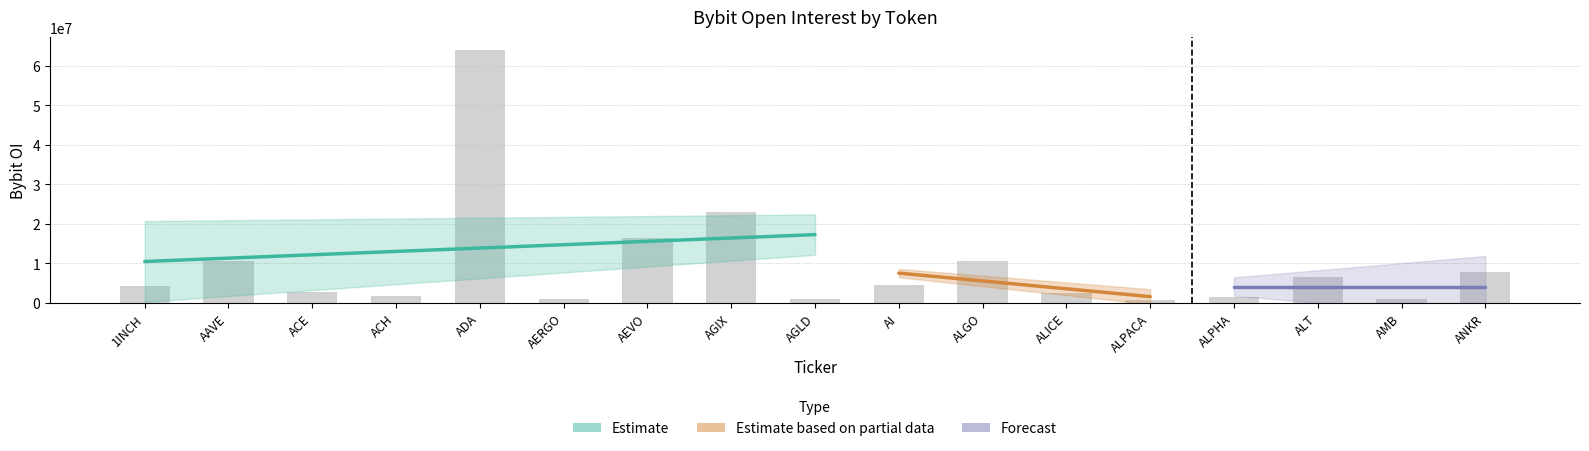

Count the number of values greater than 4278897.

8